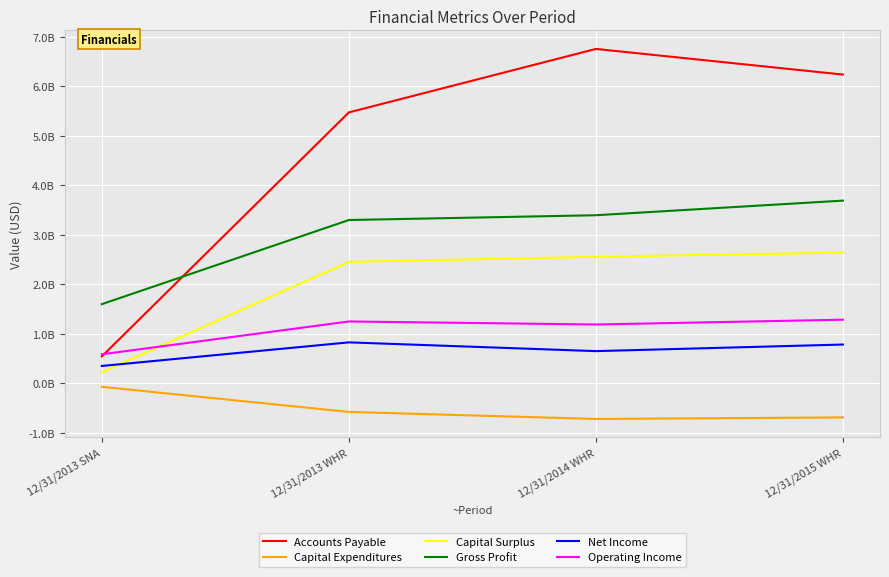

Reading left to right, transcribe all the data shown in this chart.

Accounts Payable: 542900000	5472000000	6754000000	6236000000
Capital Expenditures: -70600000	-578000000	-720000000	-689000000
Capital Surplus: 225100000	2453000000	2555000000	2641000000
Gross Profit: 1598600000	3298000000	3395000000	3690000000
Net Income: 350300000	827000000	650000000	783000000
Operating Income: 586200000	1249000000	1188000000	1285000000